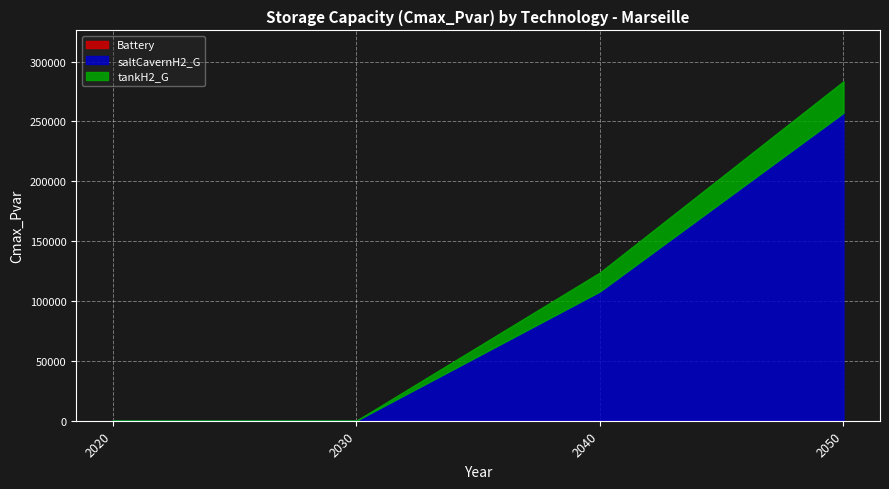

Which label corresponds to the largest value in the chart?

2050